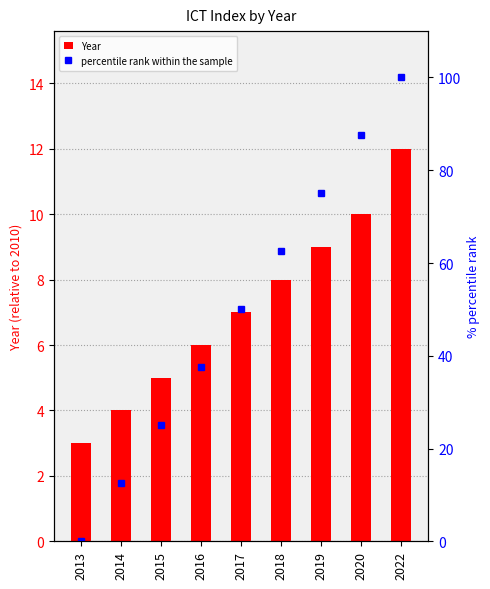

What is the difference between the Year values at 2014 and 2018?

4